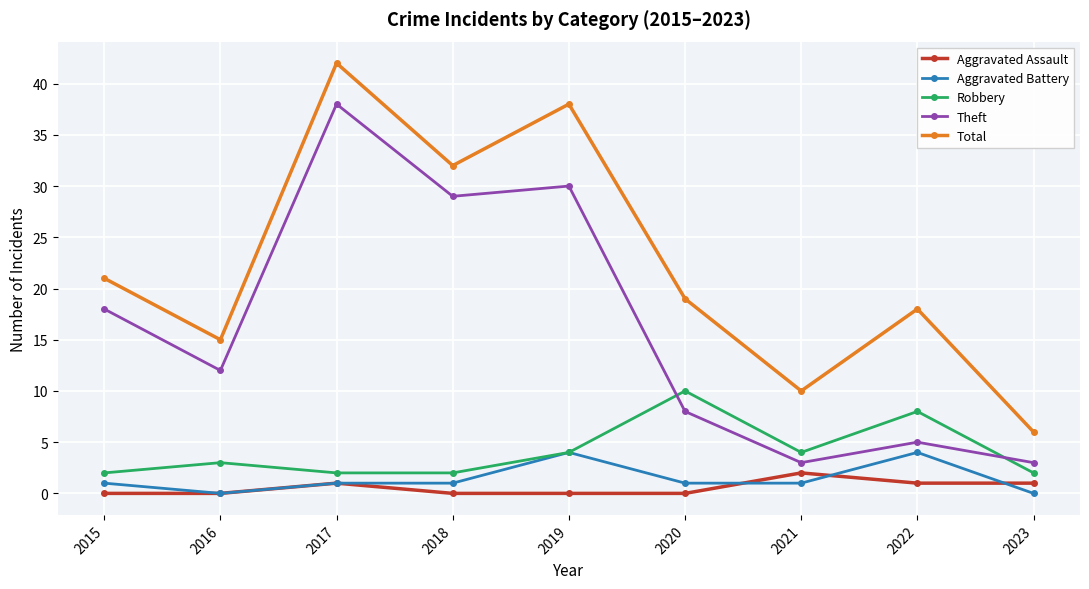

How many lines are shown in the chart?

5